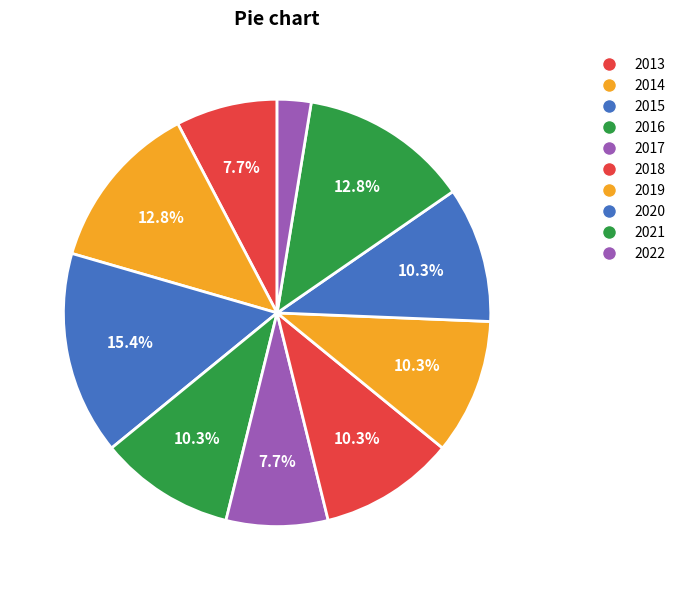

What is the change in value from 2015 to 2020?

-2